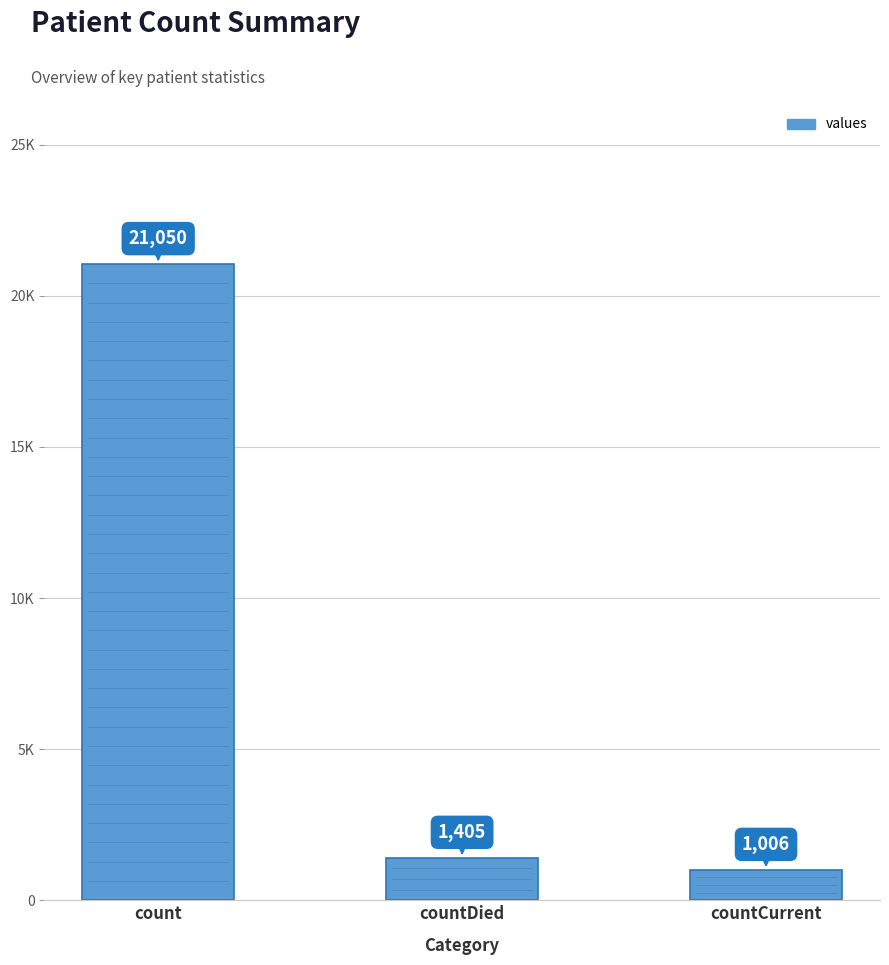

The value at count is 35319. True or false?

False